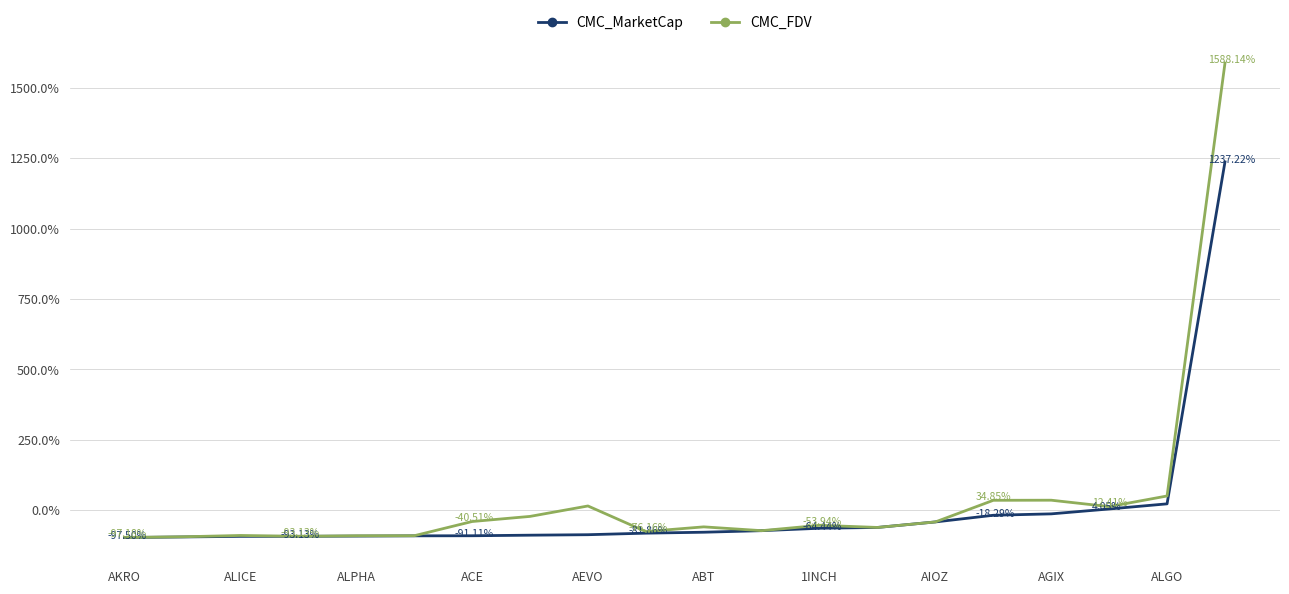

Rank the series by their average value, from lowest to highest.

CMC_MarketCap, CMC_FDV